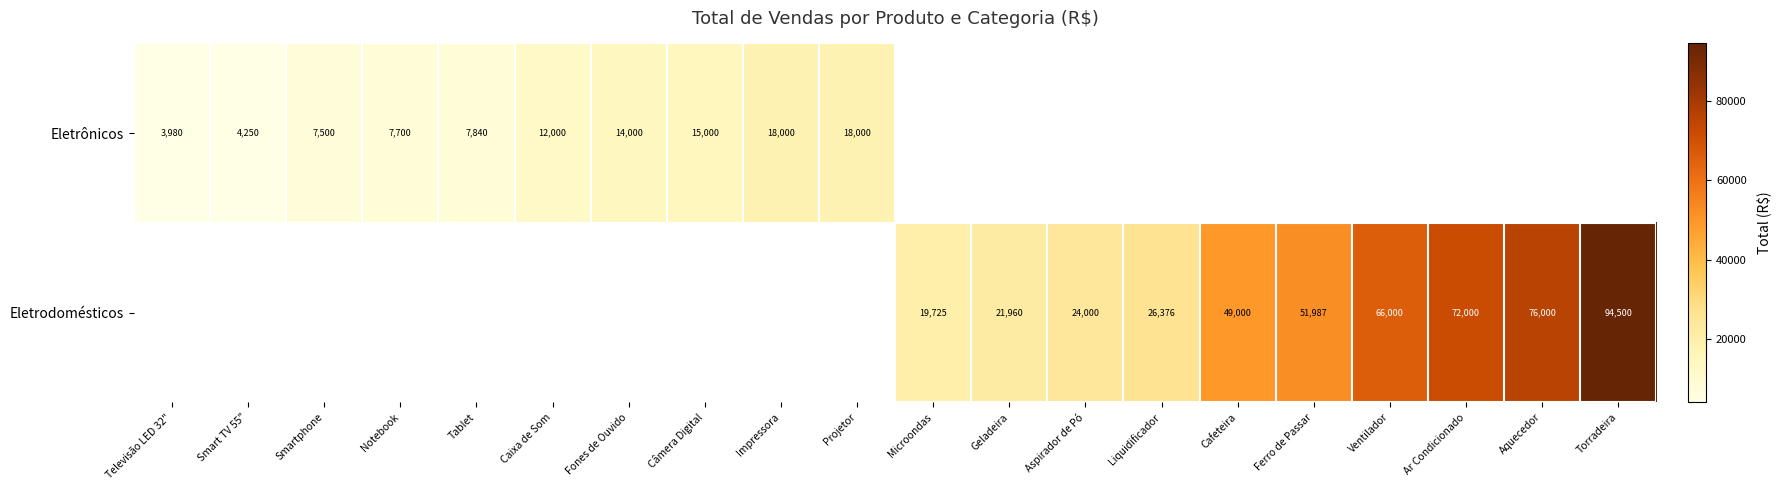

Is it true that Eletrodomésticos equals 37402 at Ventilador?

False